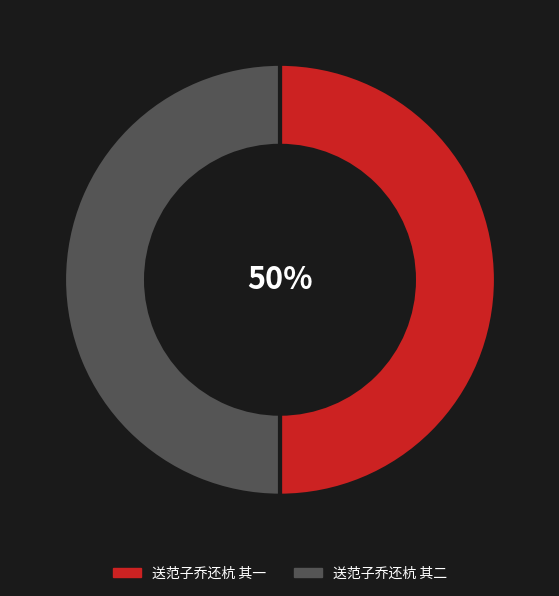

To the nearest percent, what is the average slice percentage?

50%